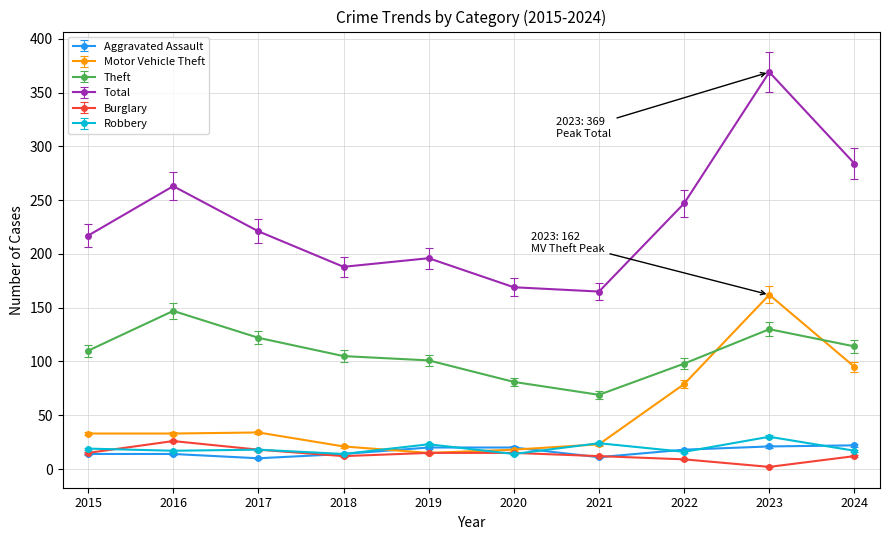

At which label does Motor Vehicle Theft reach its peak?

2023